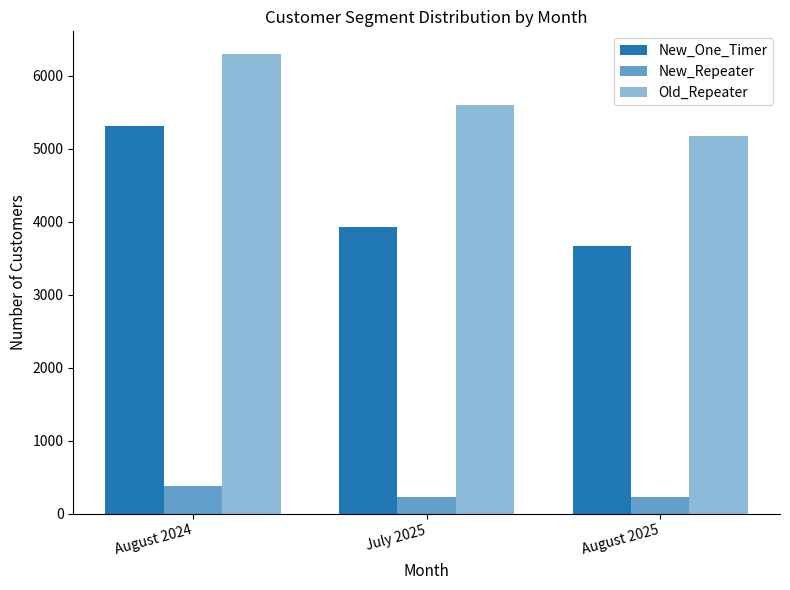

Count the number of data series in this chart.

3